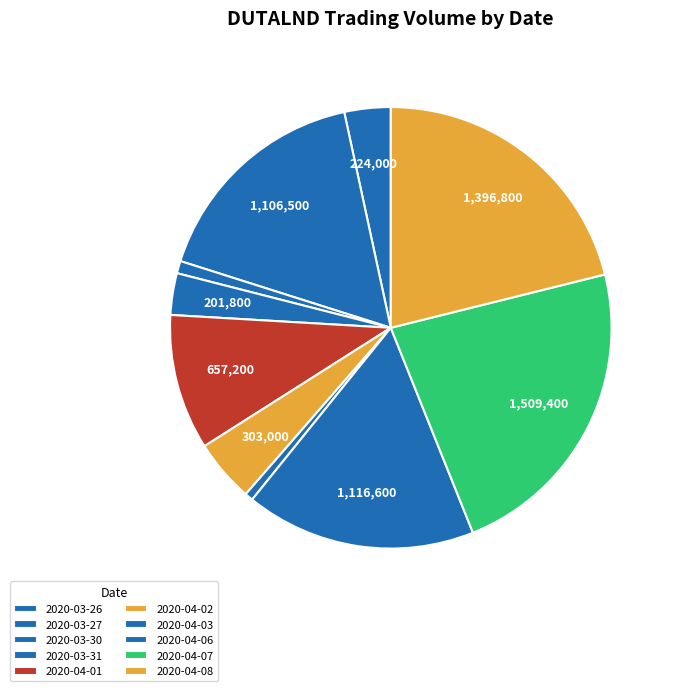

Does 2020-04-02 represent more than half of the total?

No